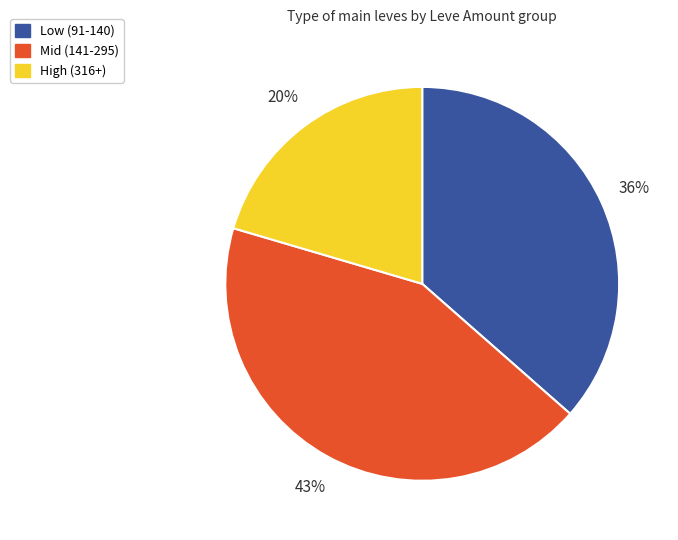

Is there a majority slice in this chart?

No